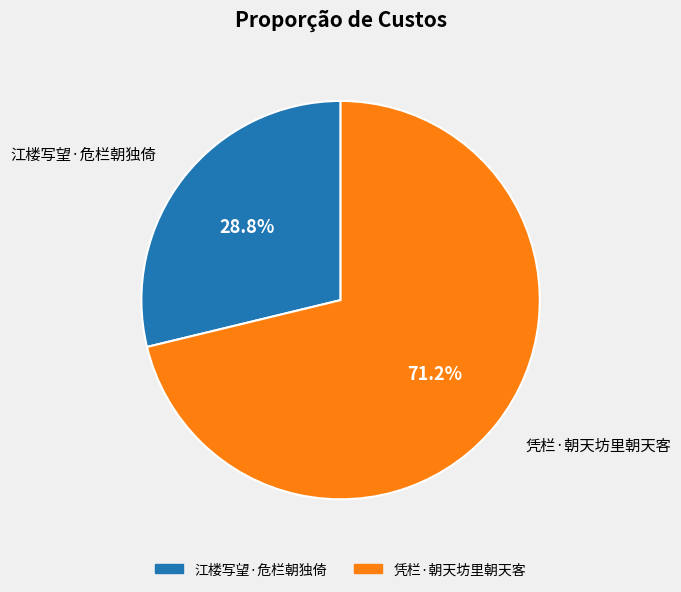

How many segments does this pie chart have?

2